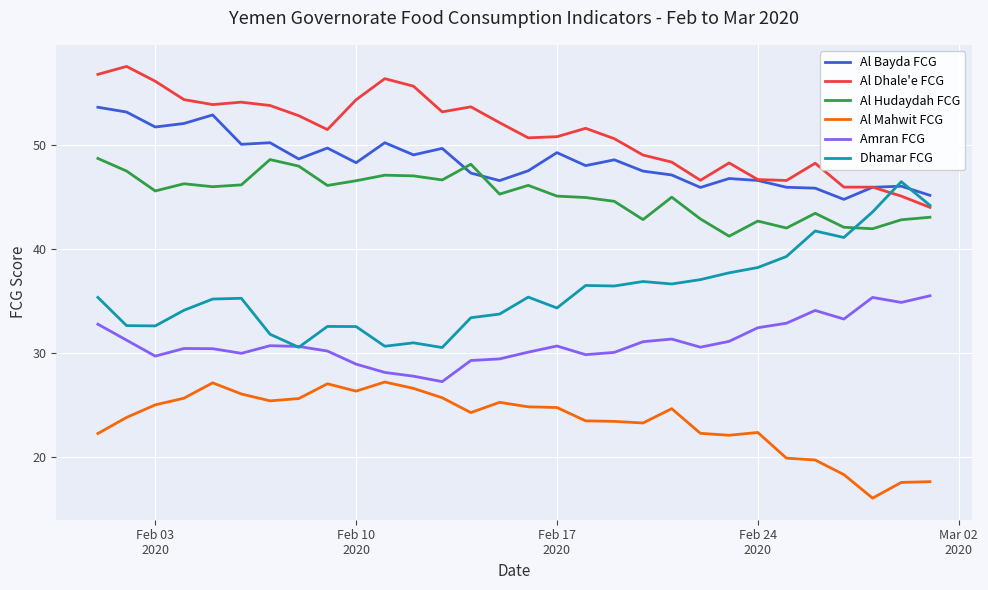

List the series in order of their peak value, highest first.

Al Dhale'e FCG, Al Bayda FCG, Al Hudaydah FCG, Dhamar FCG, Amran FCG, Al Mahwit FCG